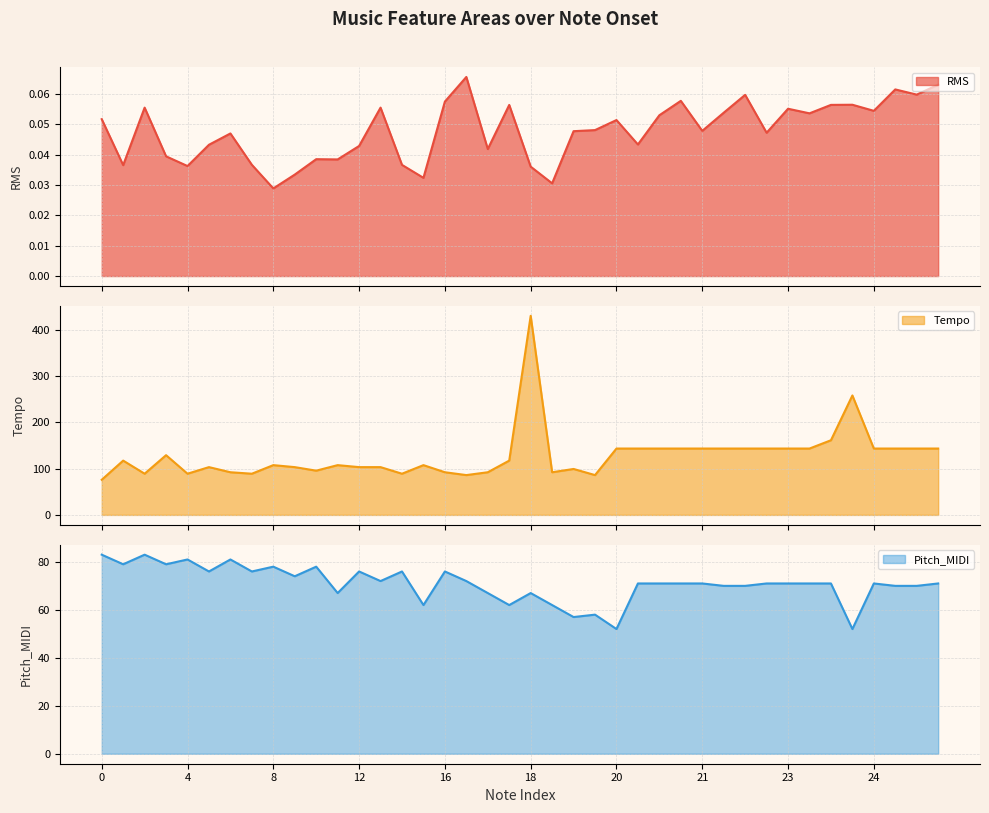

How many interior local valleys does the RMS series have?

13